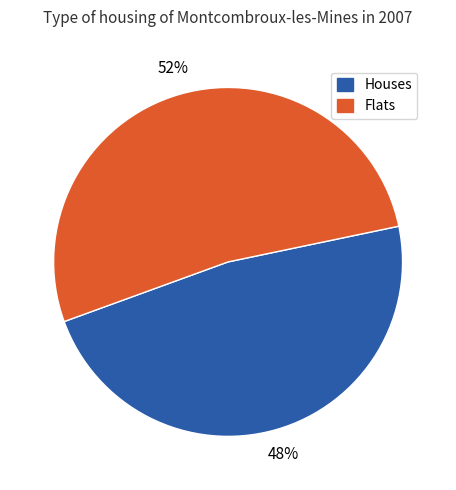

Rank the categories by value from highest to lowest.

Flats, Houses